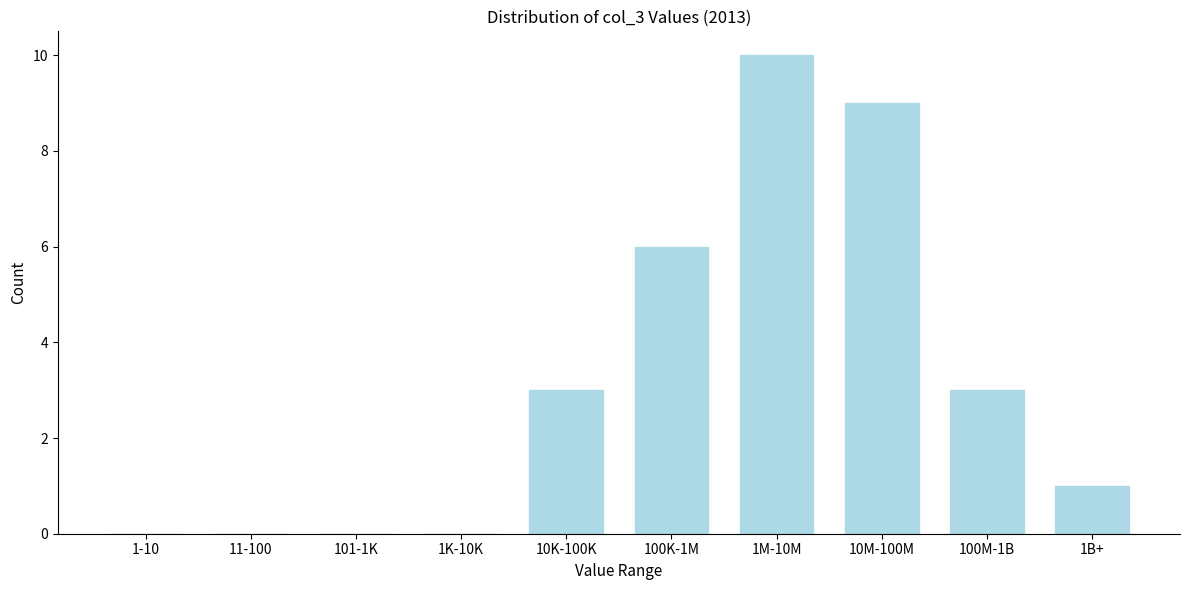

Reading left to right, transcribe all the data shown in this chart.

1-10=0	11-100=0	101-1K=0	1K-10K=0	10K-100K=3	100K-1M=6	1M-10M=10	10M-100M=9	100M-1B=3	1B+=1